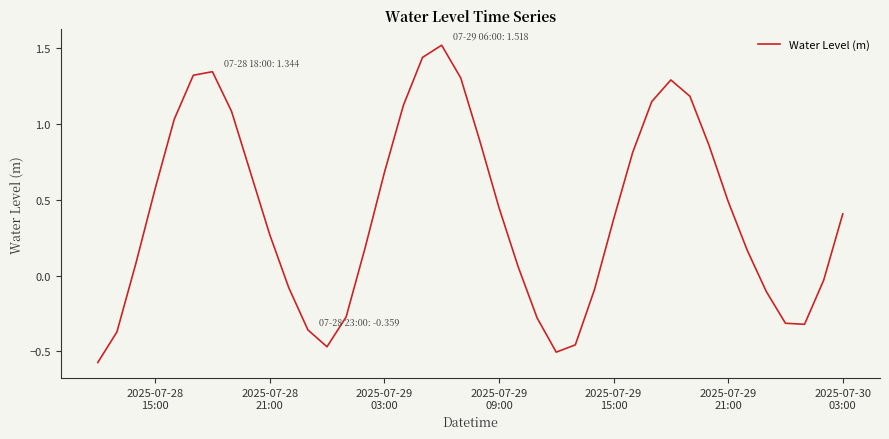

What is the greatest value displayed?

1.5